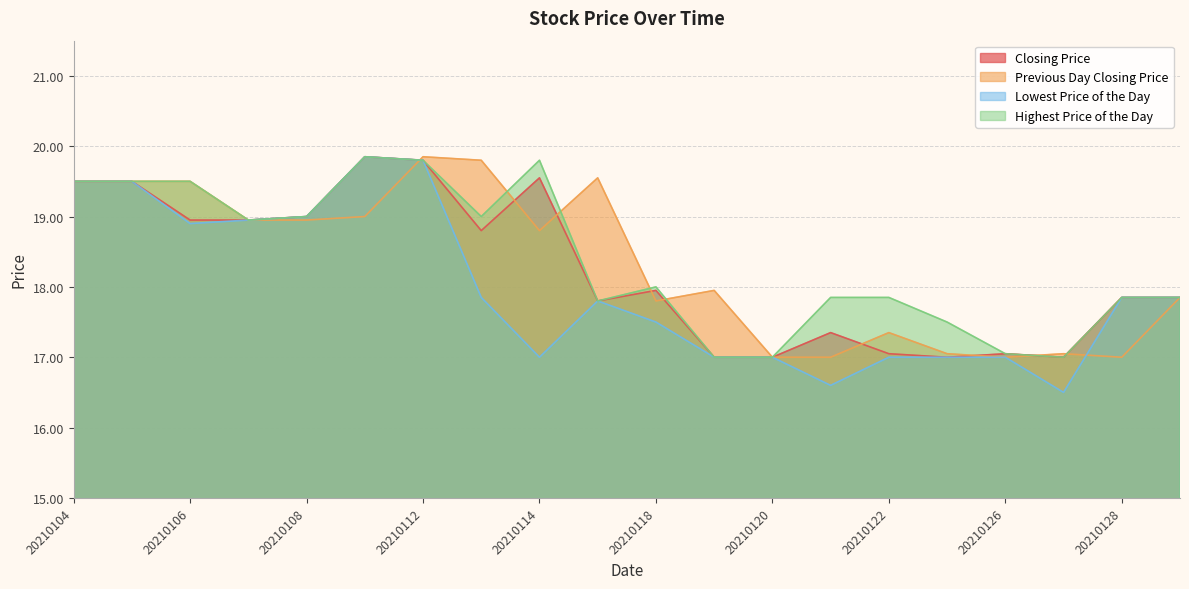

What is the difference between the highest and lowest values at 20210111?

0.9